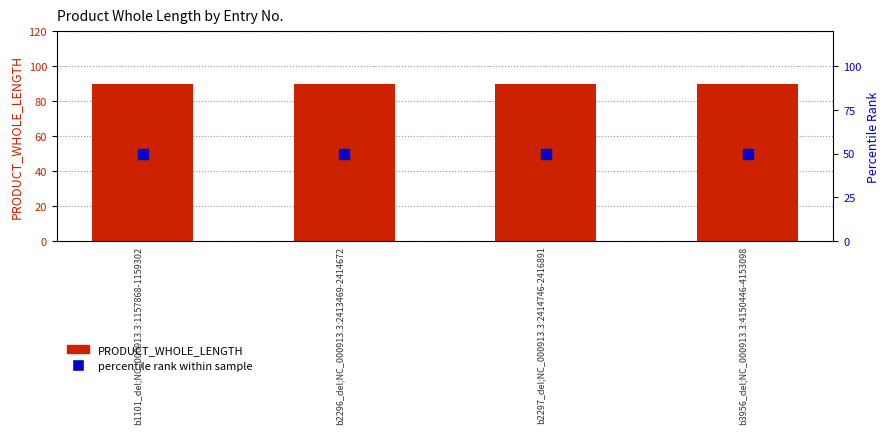

Which series contains the highest Y value?

PRODUCT_WHOLE_LENGTH